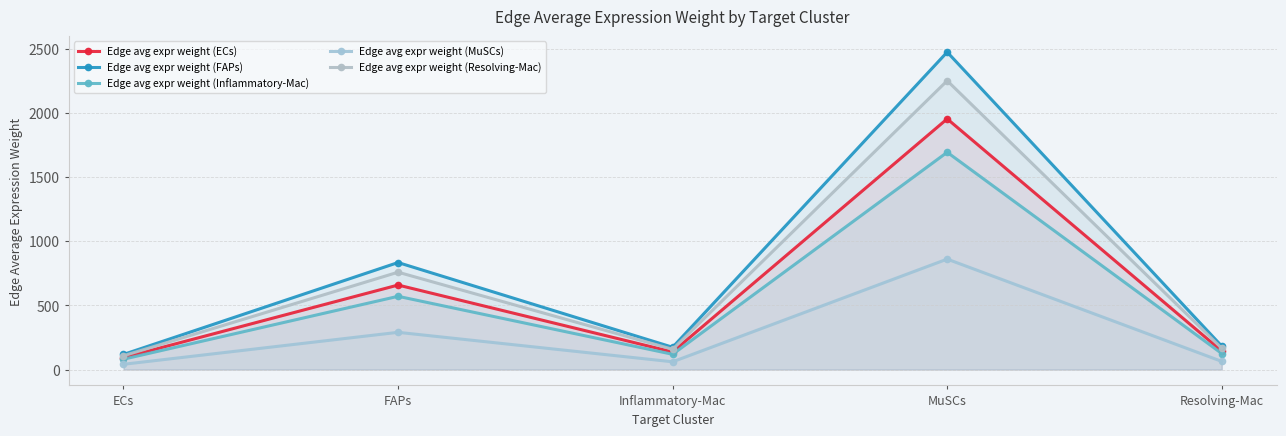

True or false: Edge avg expr weight (MuSCs) has more than 0 points higher than both neighbors.

True